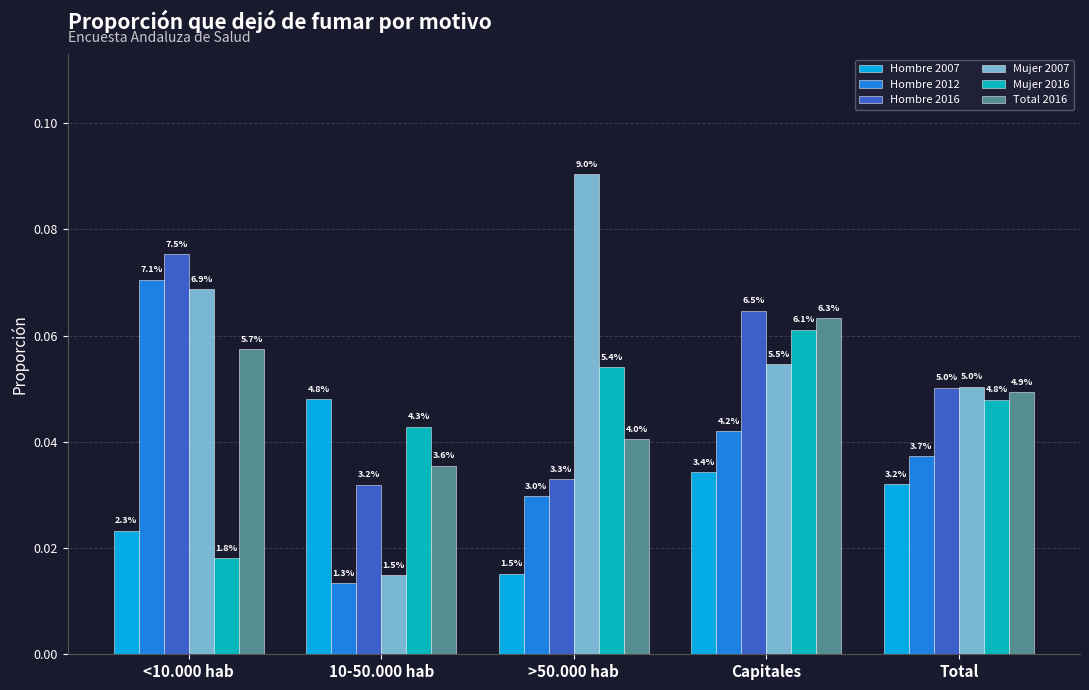

Rank the series at Total from lowest to highest value.

Hombre 2007, Hombre 2012, Mujer 2016, Total 2016, Hombre 2016, Mujer 2007